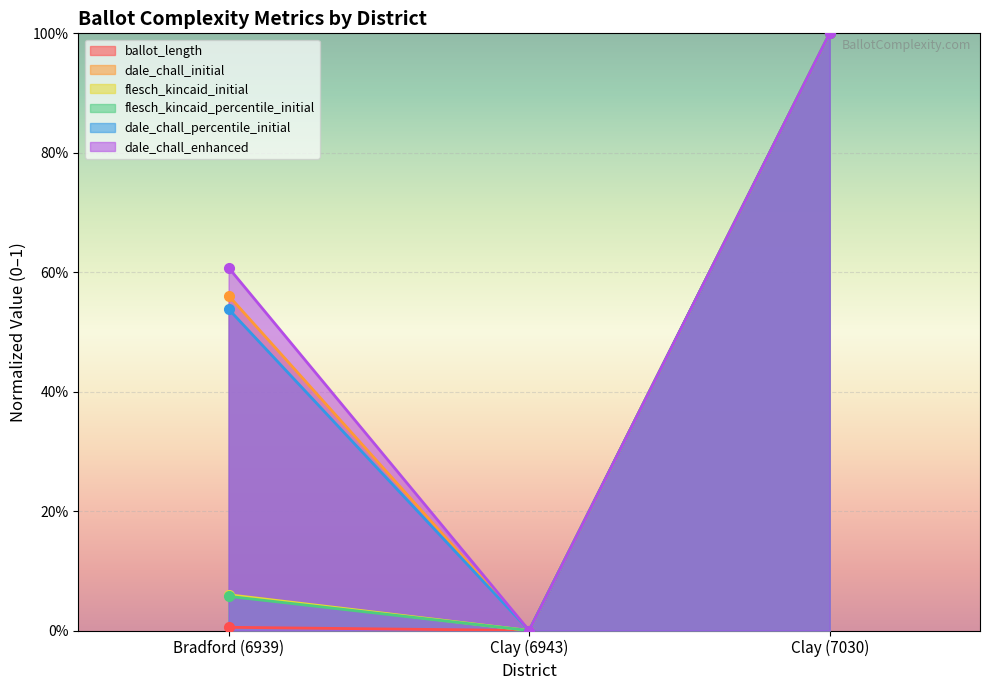

Rank the series at Clay (7030) from lowest to highest value.

ballot_length, dale_chall_initial, flesch_kincaid_initial, flesch_kincaid_percentile_initial, dale_chall_percentile_initial, dale_chall_enhanced